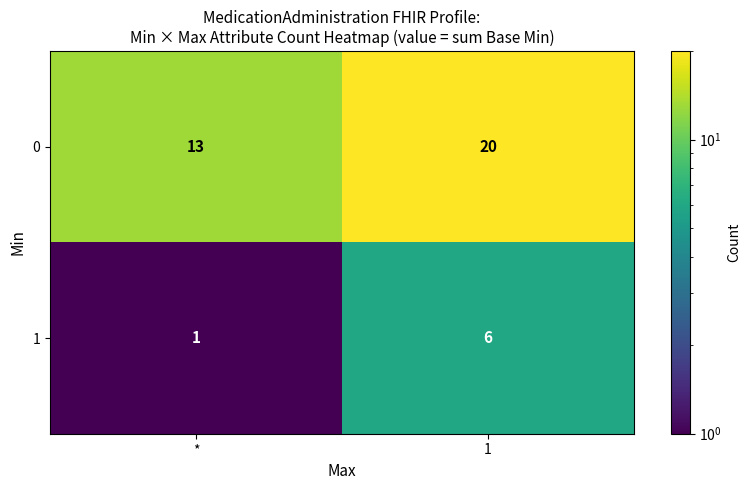

List the series in order of their overall mean, lowest first.

1, 0